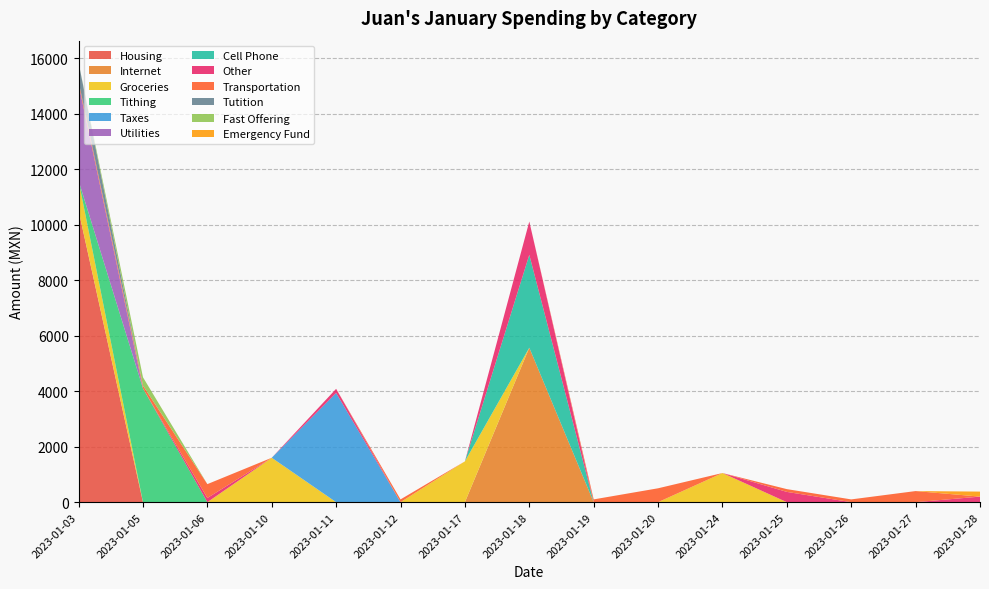

What is the maximum value for Housing?

10500.0